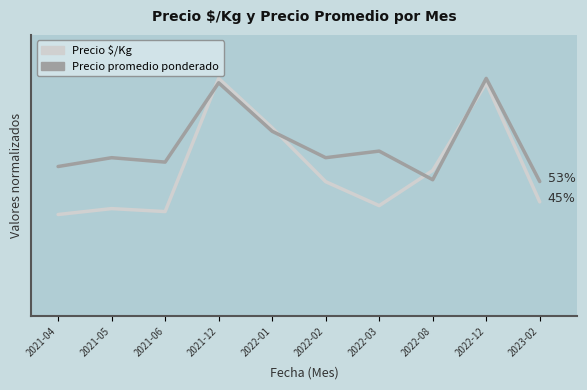

What is the label of the 1st point from the right?

2023-02